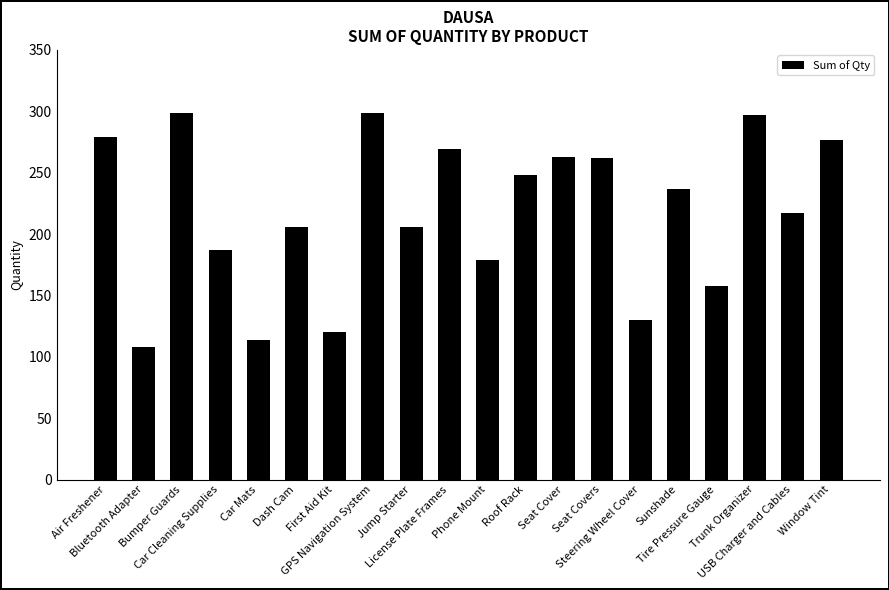

What is the sum of all values?

4355